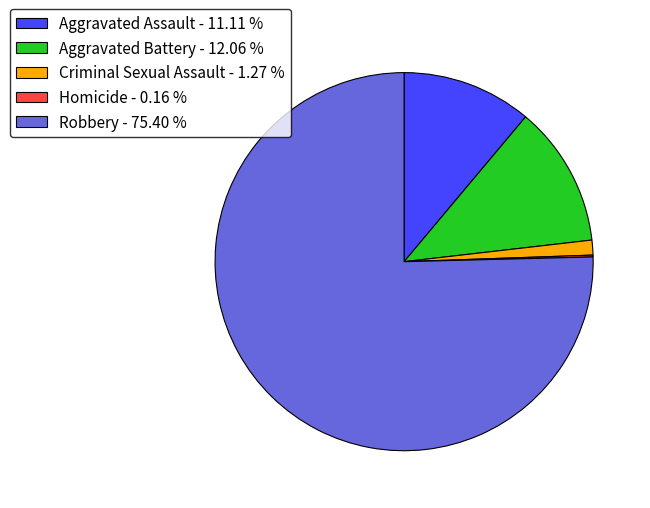

Is it true that Aggravated Battery is 12% of the pie?

True